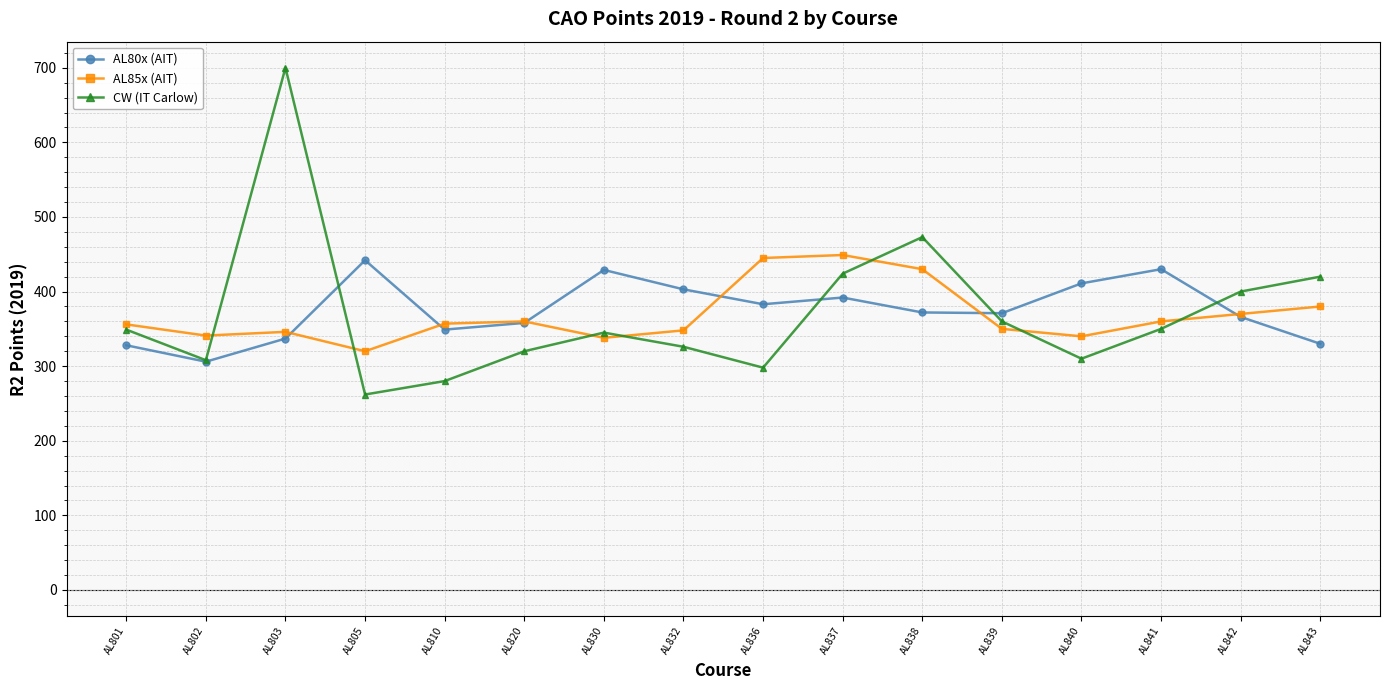

Is the value of AL85x (AIT) at AL836 greater than the value of CW (IT Carlow) at AL841?

Yes